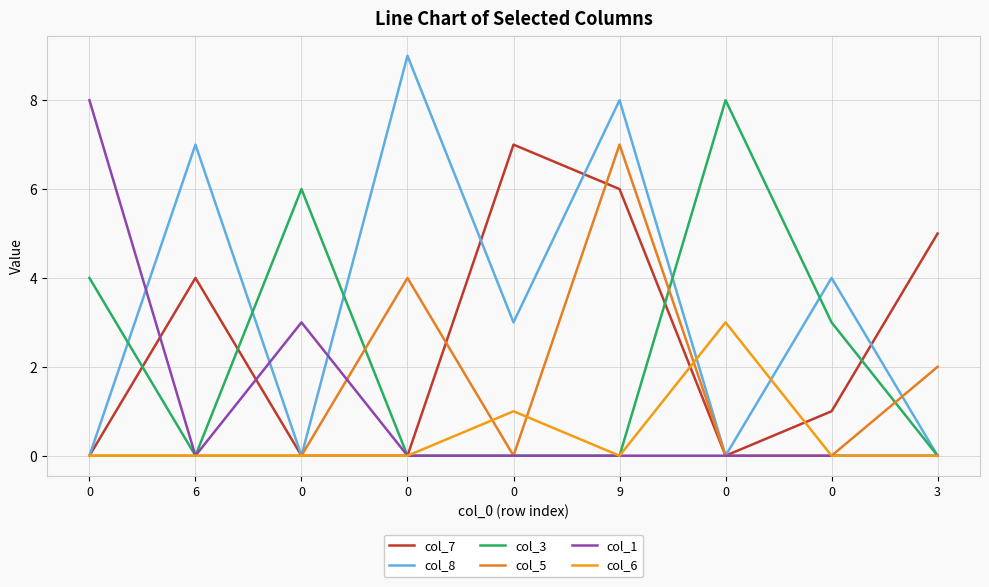

After their last crossing, which series has the higher values: col_8 or col_6?

col_8